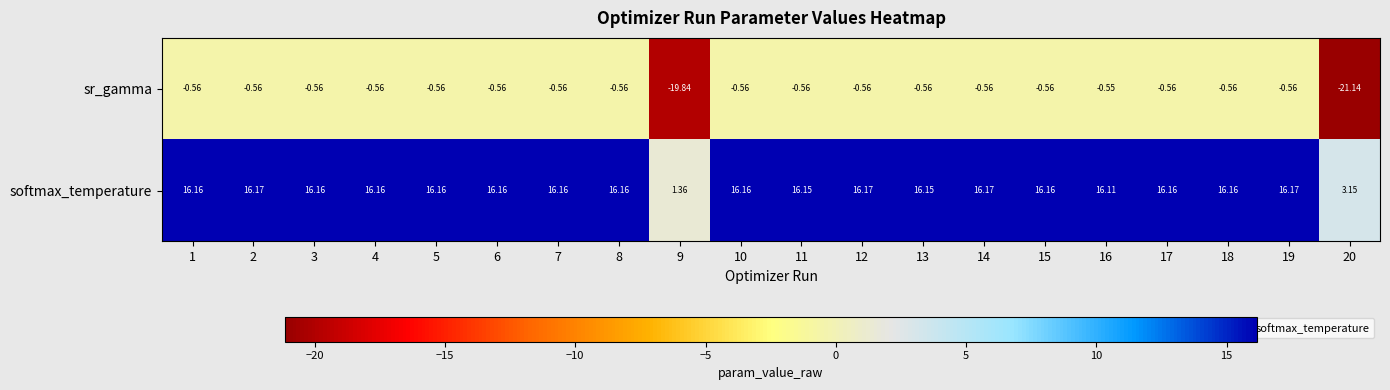

What is the smallest value displayed?

-21.1